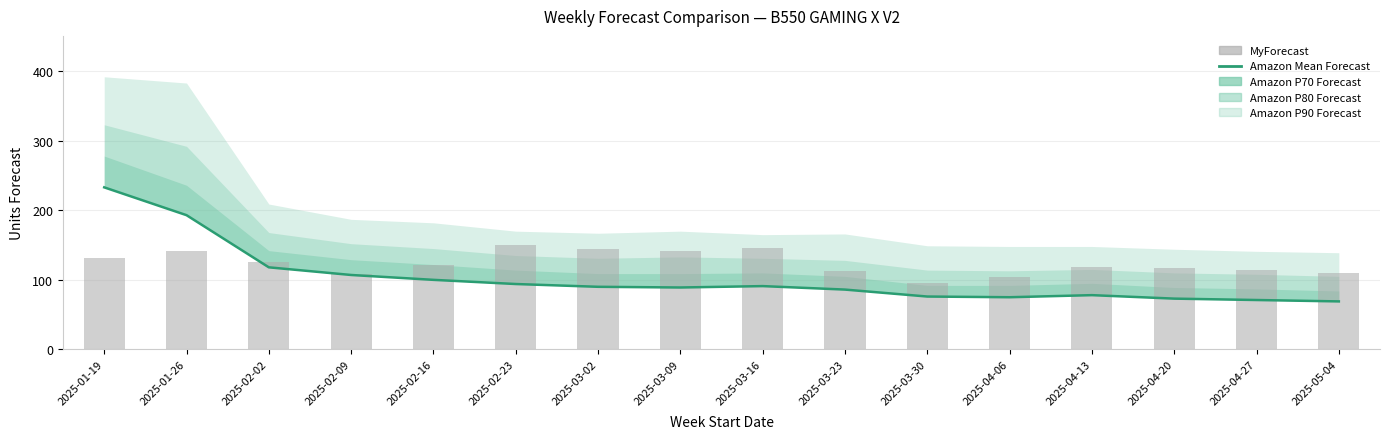

What is the minimum value shown in the chart?

69